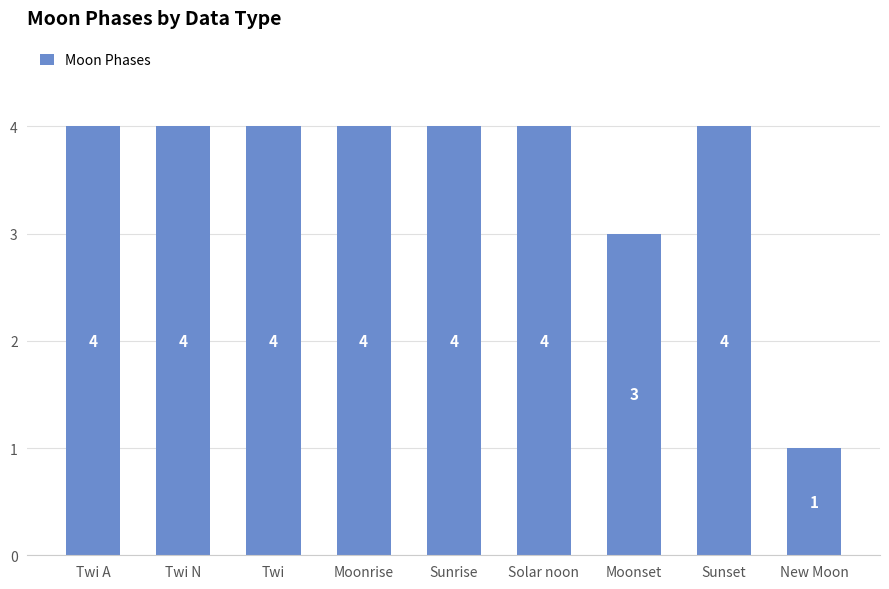

Reading right to left, extract all data points from this chart.

1	4	3	4	4	4	4	4	4